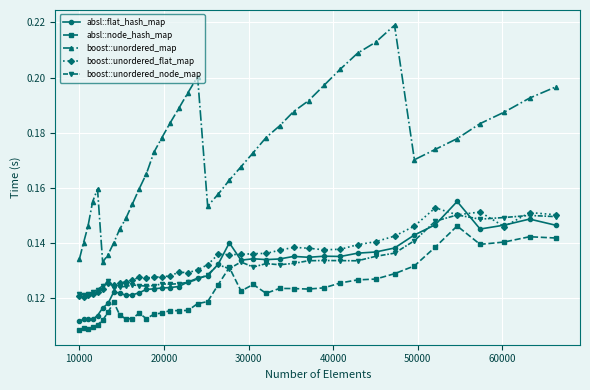

In boost::unordered_map, how many points are lower than both neighbors (excluding endpoints)?

3